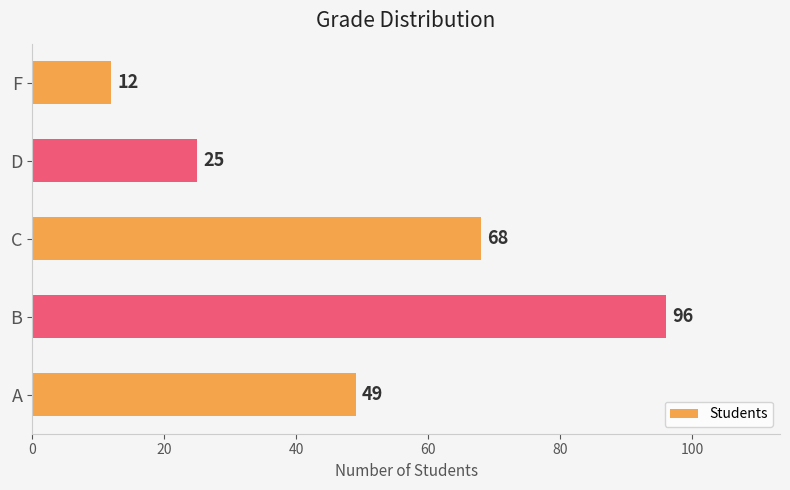

List the labels in order of value, largest first.

B, C, A, D, F